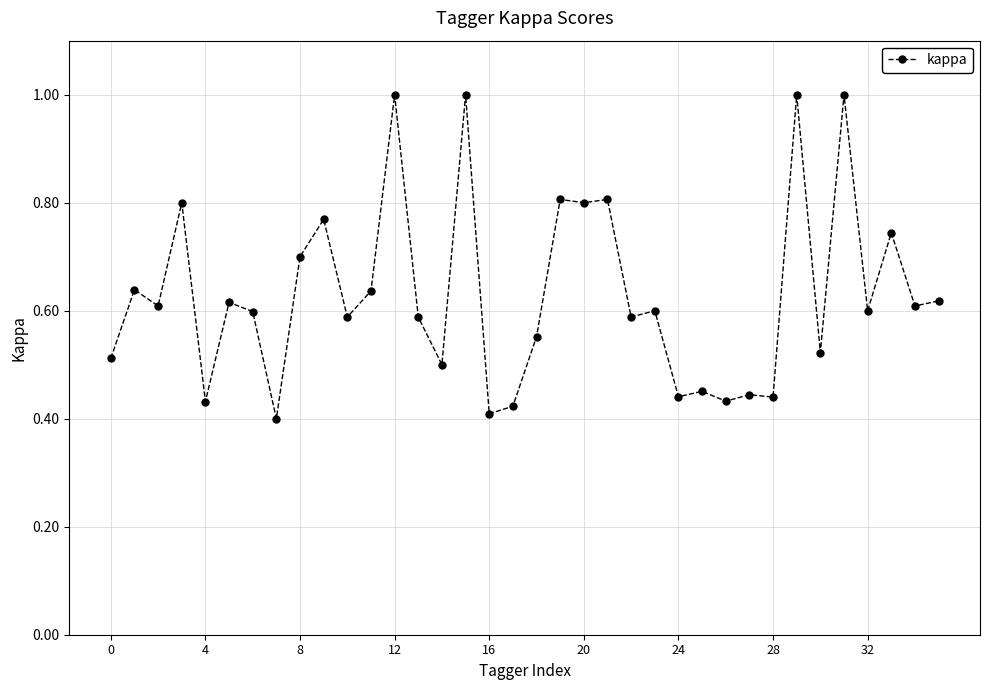

What is the maximum value shown in the chart?

1.0